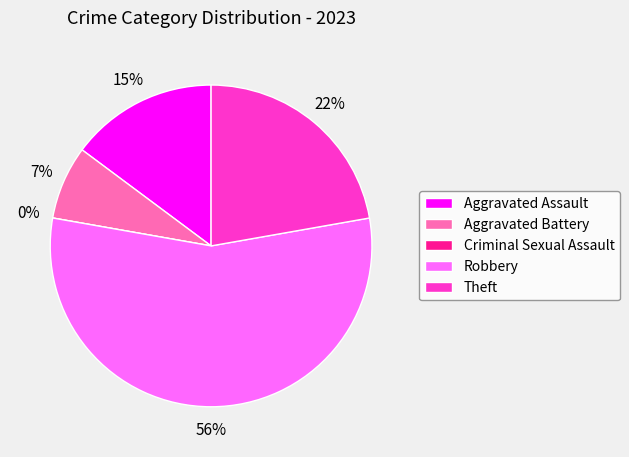

To the nearest percent, what portion does Theft represent?

22%